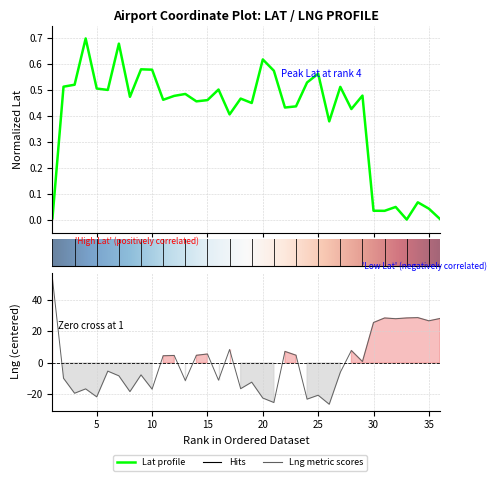

How many positive values does the Lat series have?

35